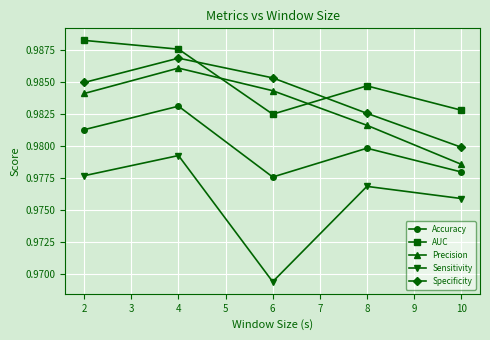

Which label corresponds to the smallest value in the chart?

6